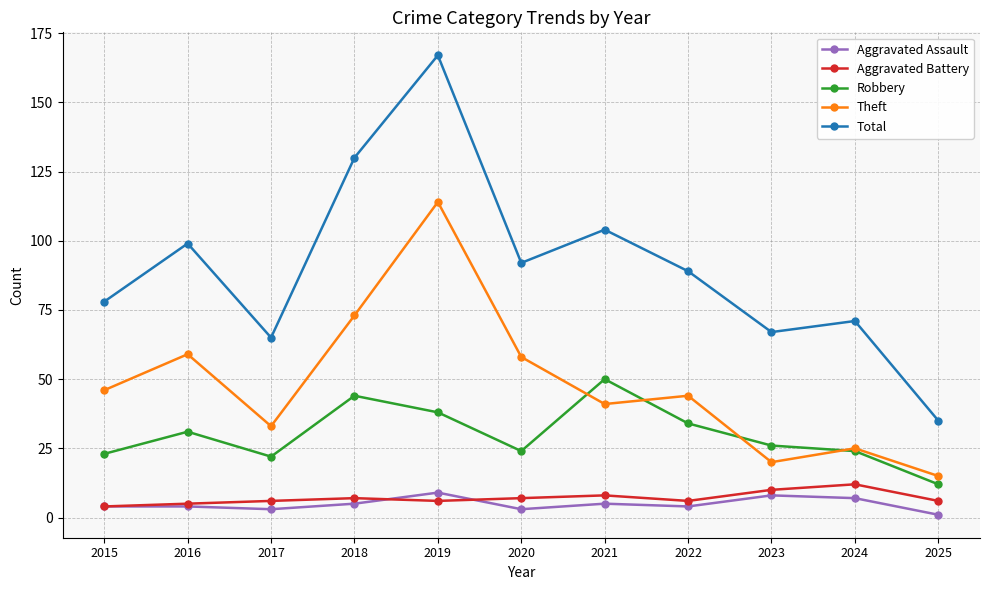

What is the sum of all Aggravated Battery values?

77